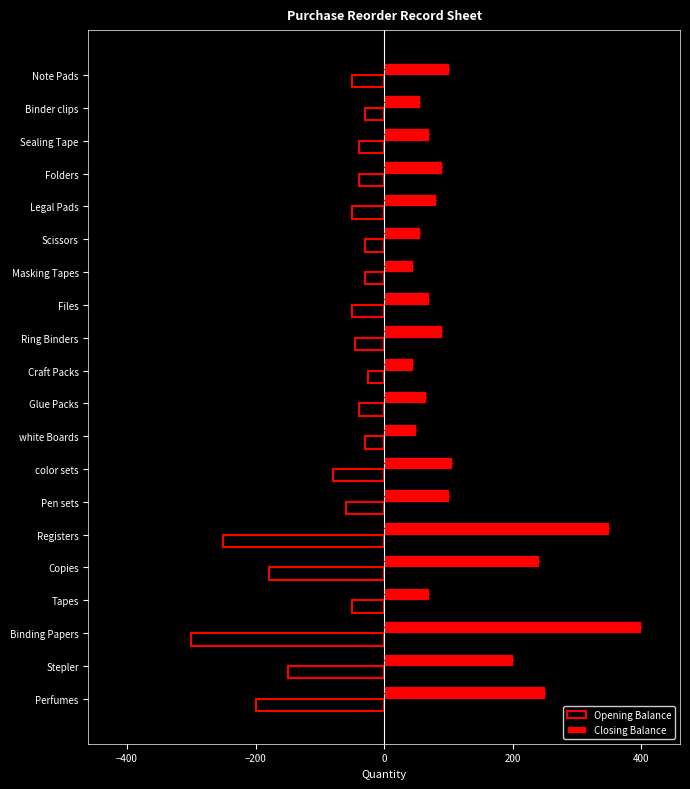

What is the average value of the Opening Balance series?

-86